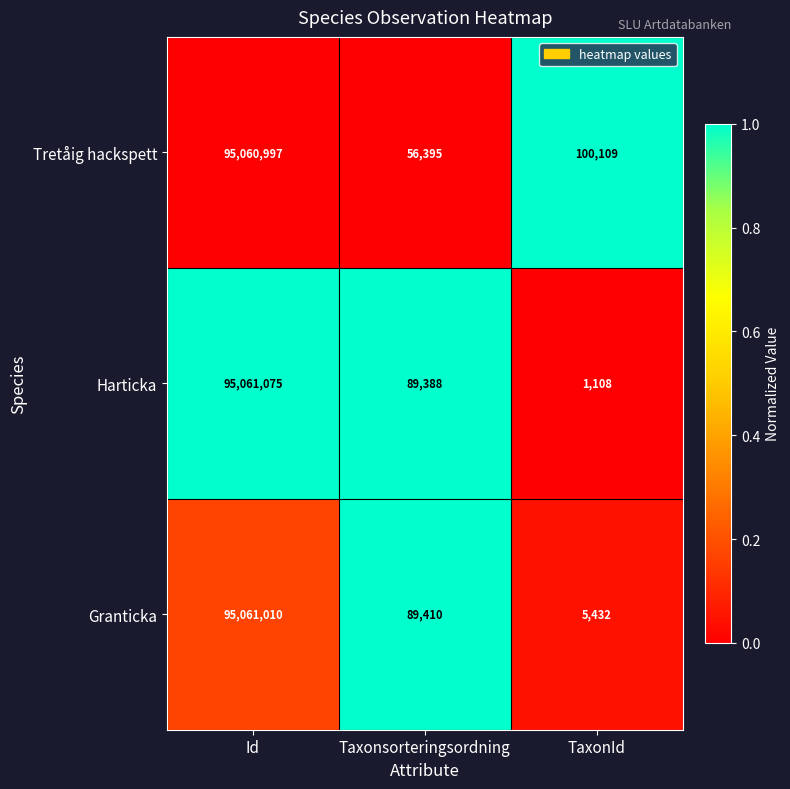

Reading left to right, what are all the values shown in this chart?

Tretåig hackspett: 95060997	56395	100109
Harticka: 95061075	89388	1108
Granticka: 95061010	89410	5432